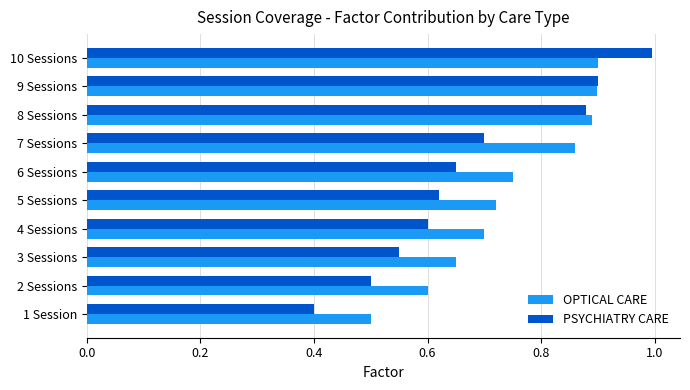

List the series in order of their overall mean, lowest first.

PSYCHIATRY CARE, OPTICAL CARE